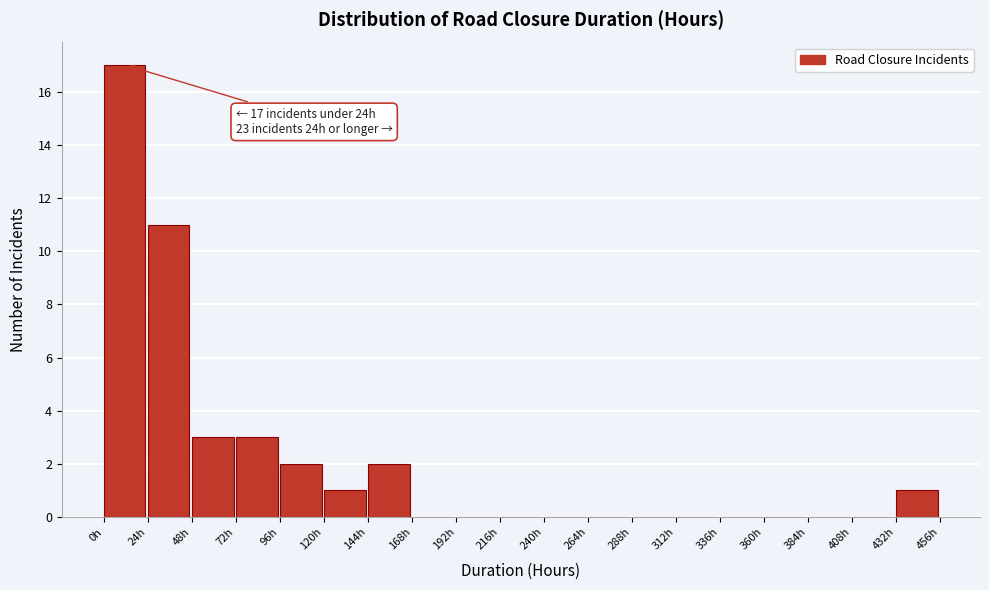

Which range on the x-axis has the tallest bar?

0 to 24